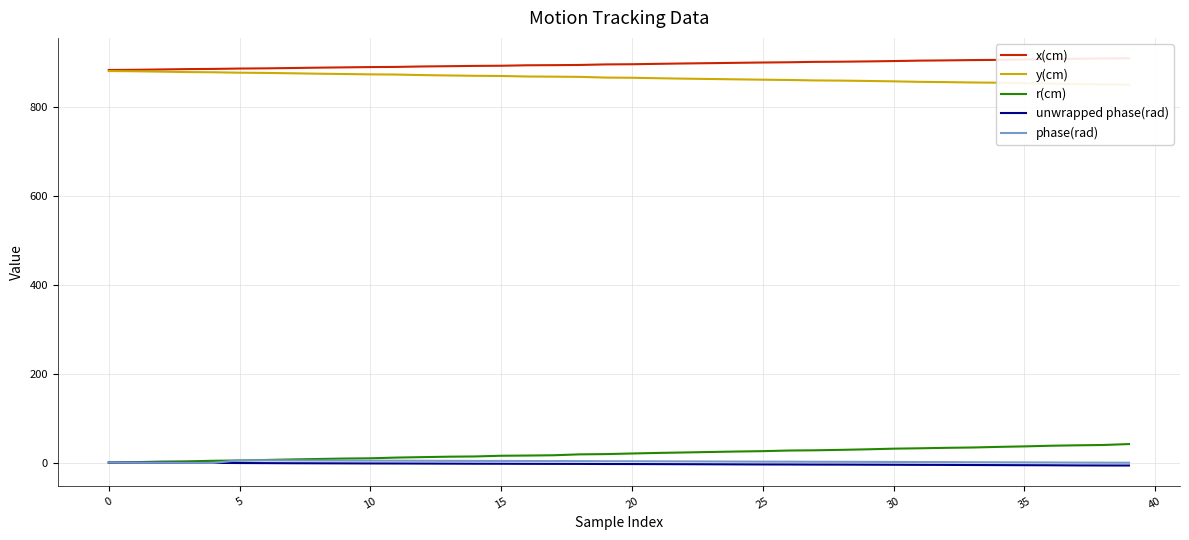

Is the value of phase(rad) at 28 greater than the value of y(cm) at 45?

No